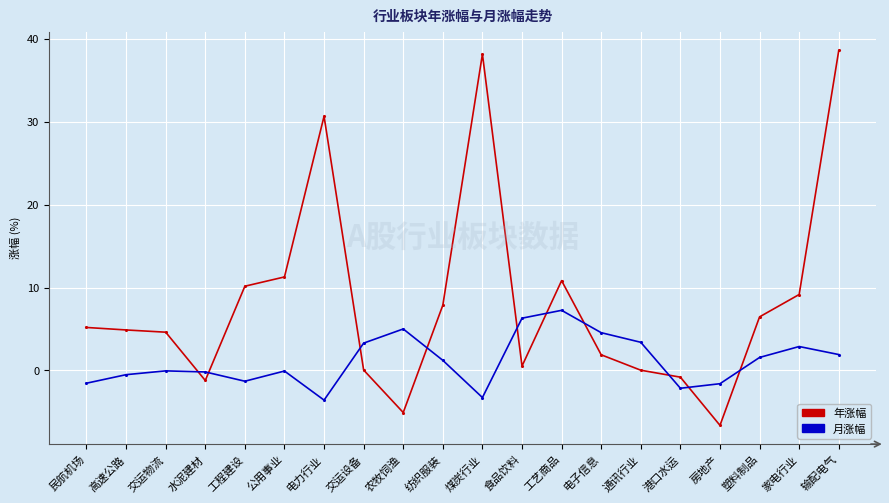

How many lines are shown in the chart?

2